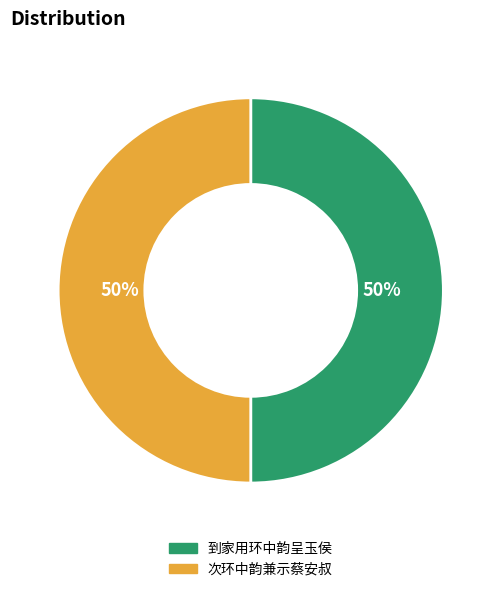

Is it true that 次环中韵兼示蔡安叔 is 42% of the pie?

False